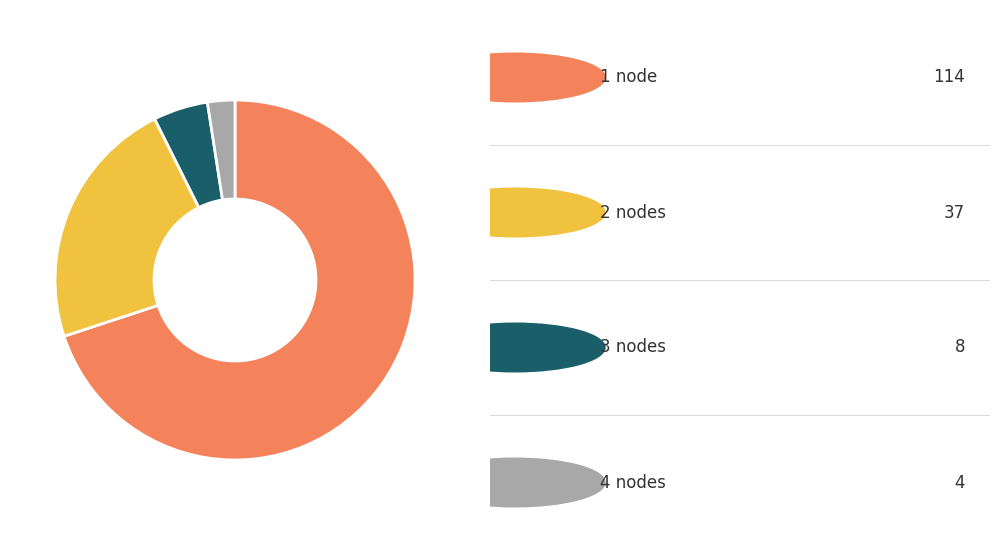

How many slices are in this pie chart?

4